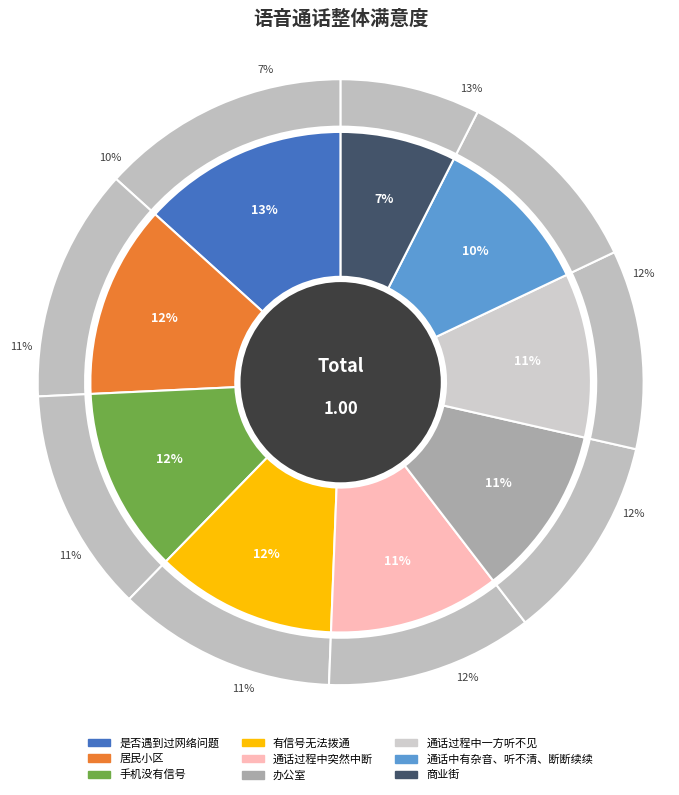

Which slice is the largest?

是否遇到过网络问题